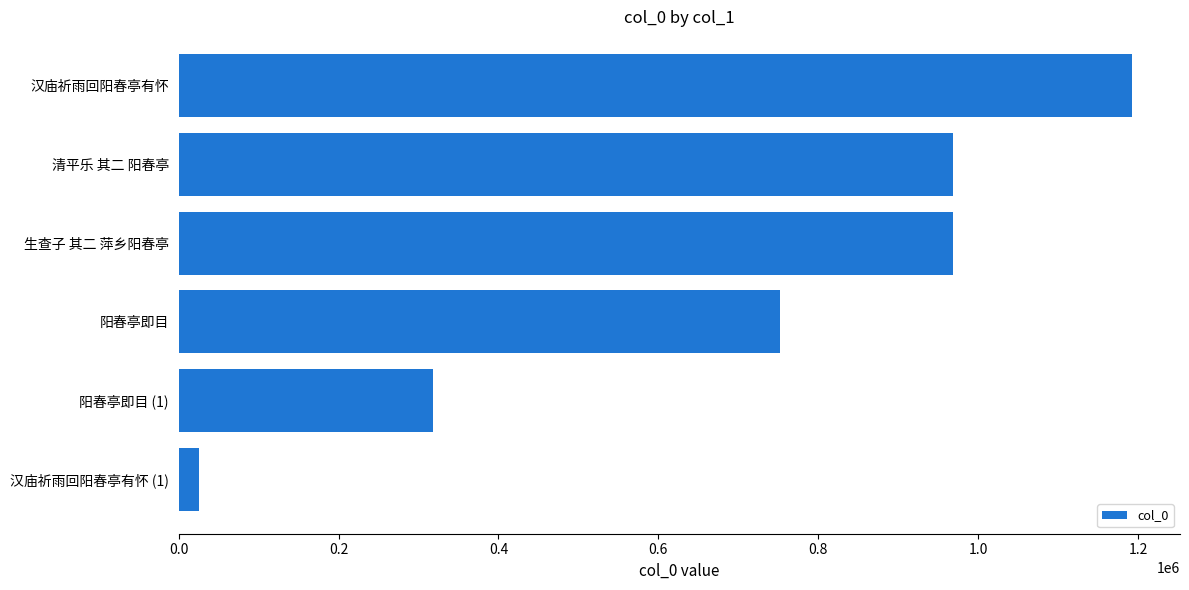

Read the value at 汉庙祈雨回阳春亭有怀, to the nearest 50.

1192650